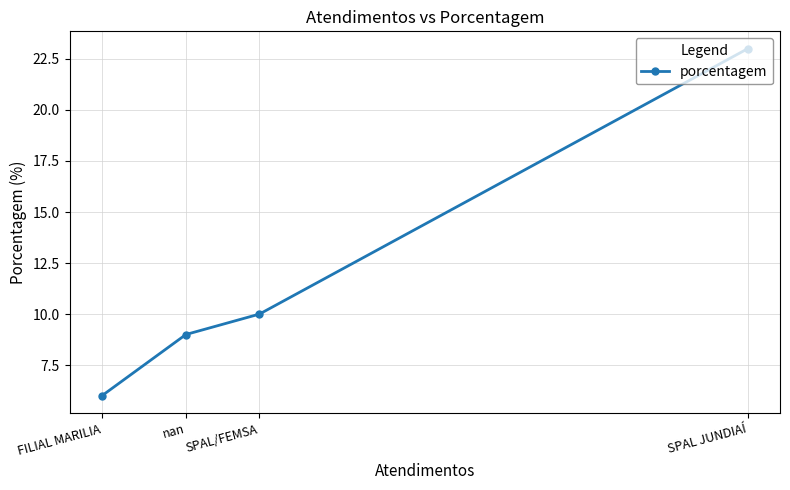

What is the maximum value shown in the chart?

23